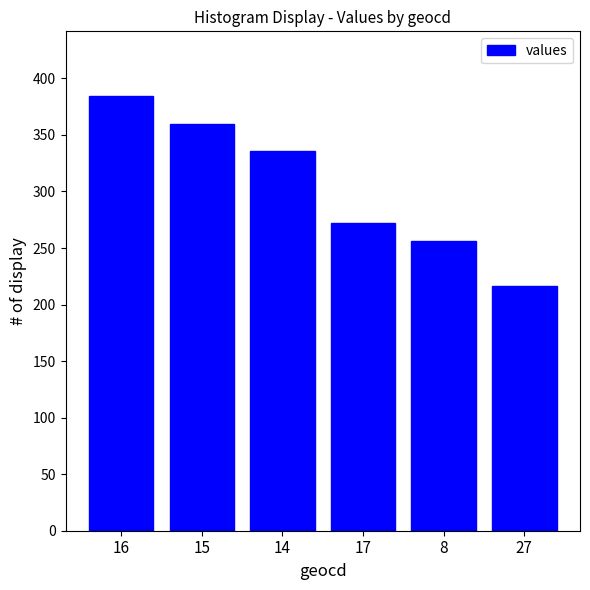

Rank the categories by value from lowest to highest.

27, 8, 17, 14, 15, 16